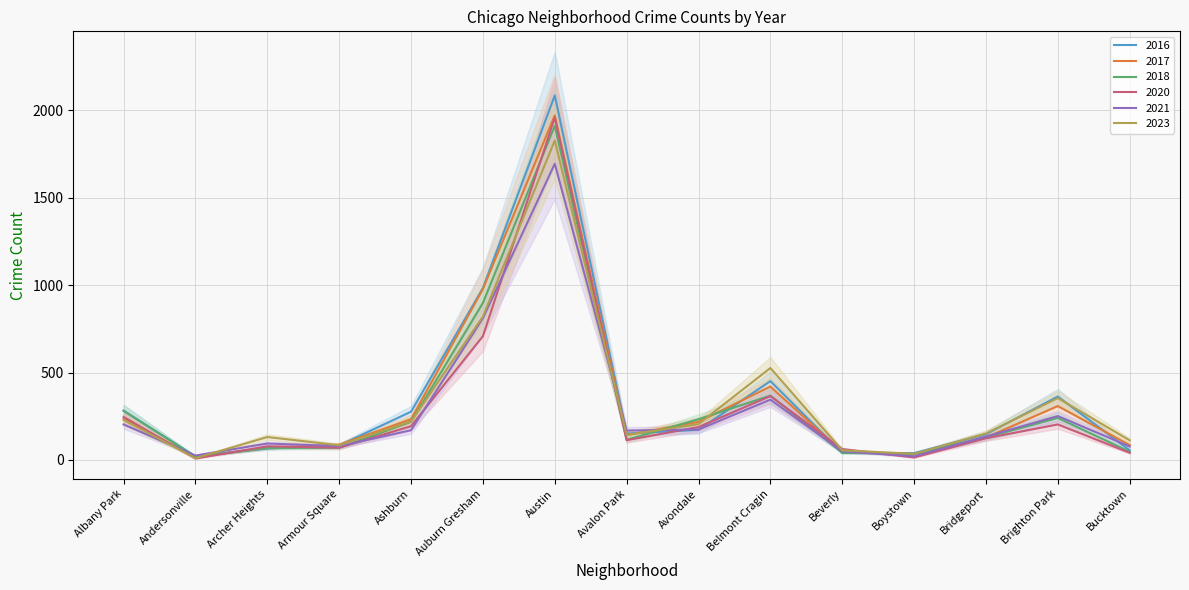

How many times do 2023 and 2017 cross each other?

5